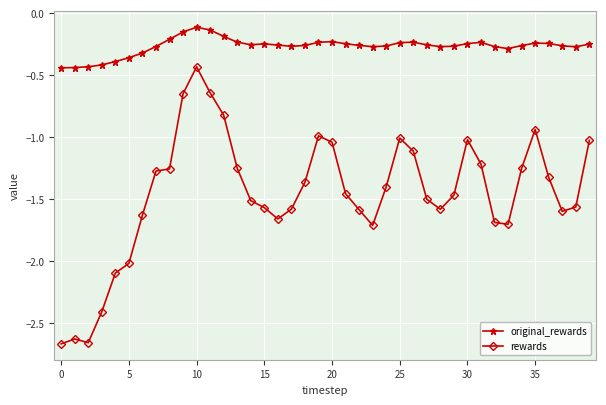

List the series in order of their overall mean, highest first.

original_rewards, rewards